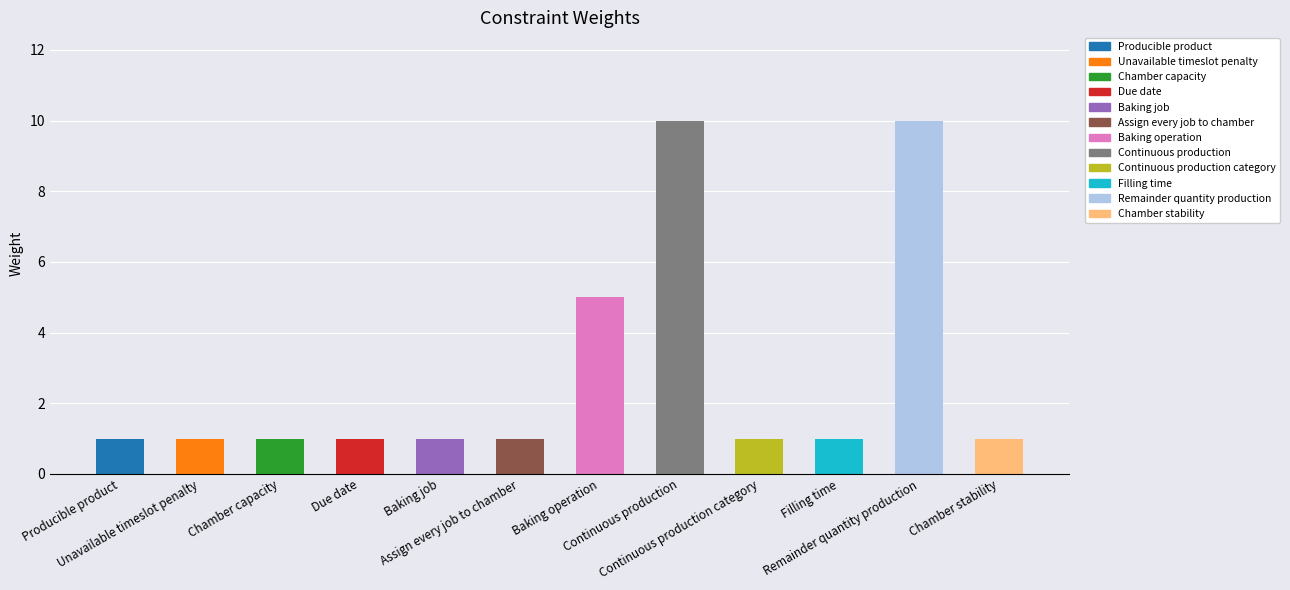

Reading right to left, list all the values displayed in this chart.

Chamber stability=1	Remainder quantity production=10	Filling time=1	Continuous production category=1	Continuous production=10	Baking operation=5	Assign every job to chamber=1	Baking job=1	Due date=1	Chamber capacity=1	Unavailable timeslot penalty=1	Producible product=1